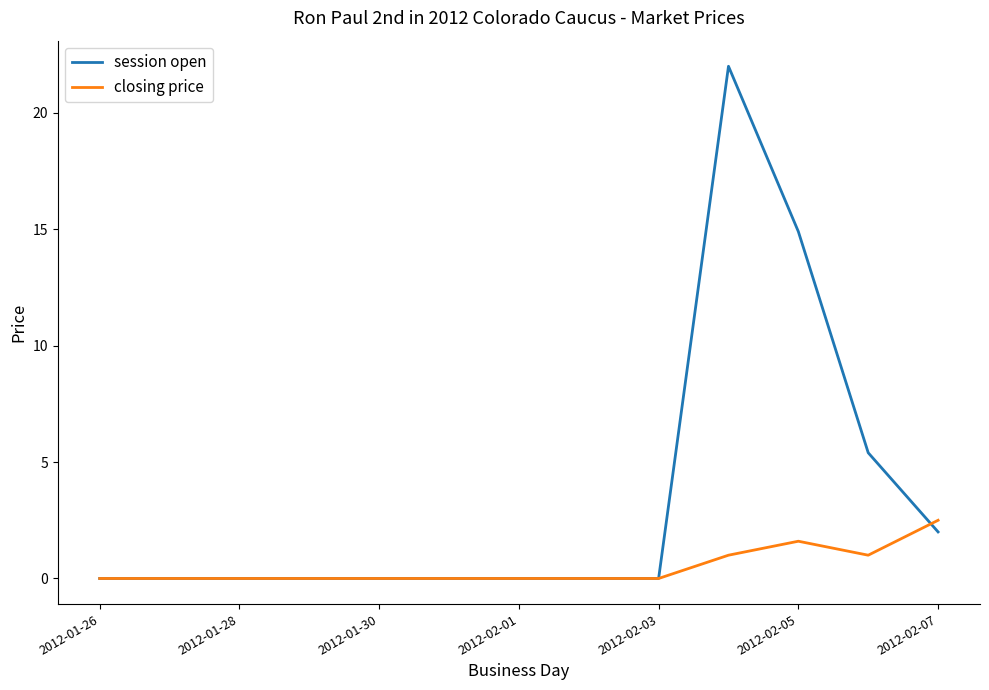

Which series has the widest spread of values?

session open